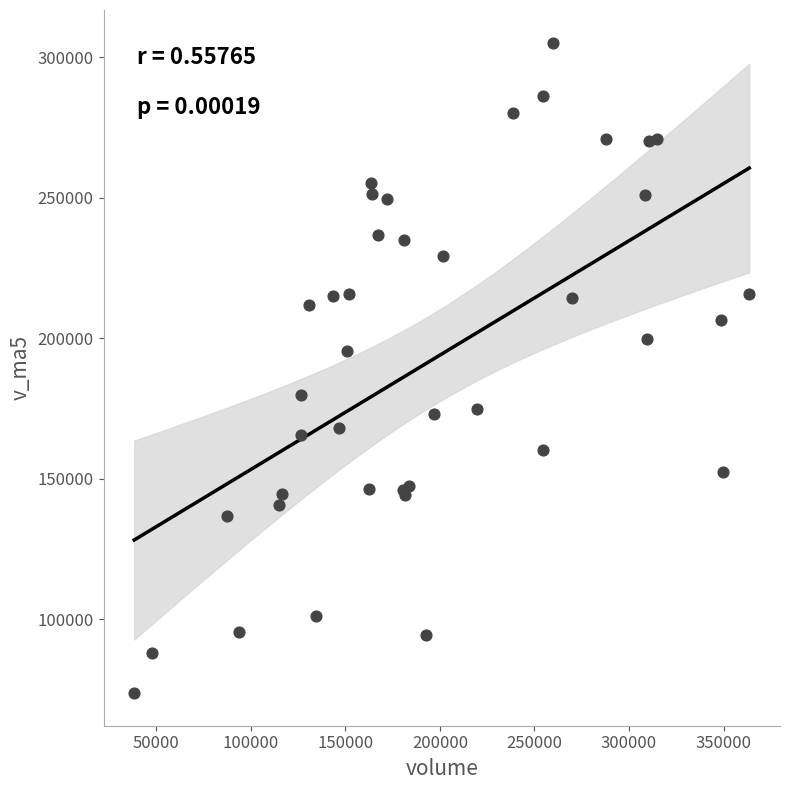

What Y value in the scatter plot is closest to 189510?

195351.9